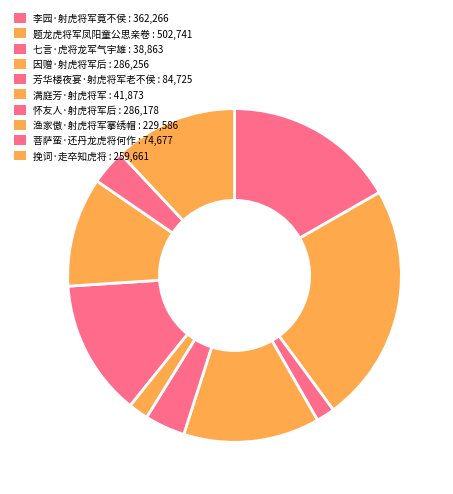

How many segments does this pie chart have?

10